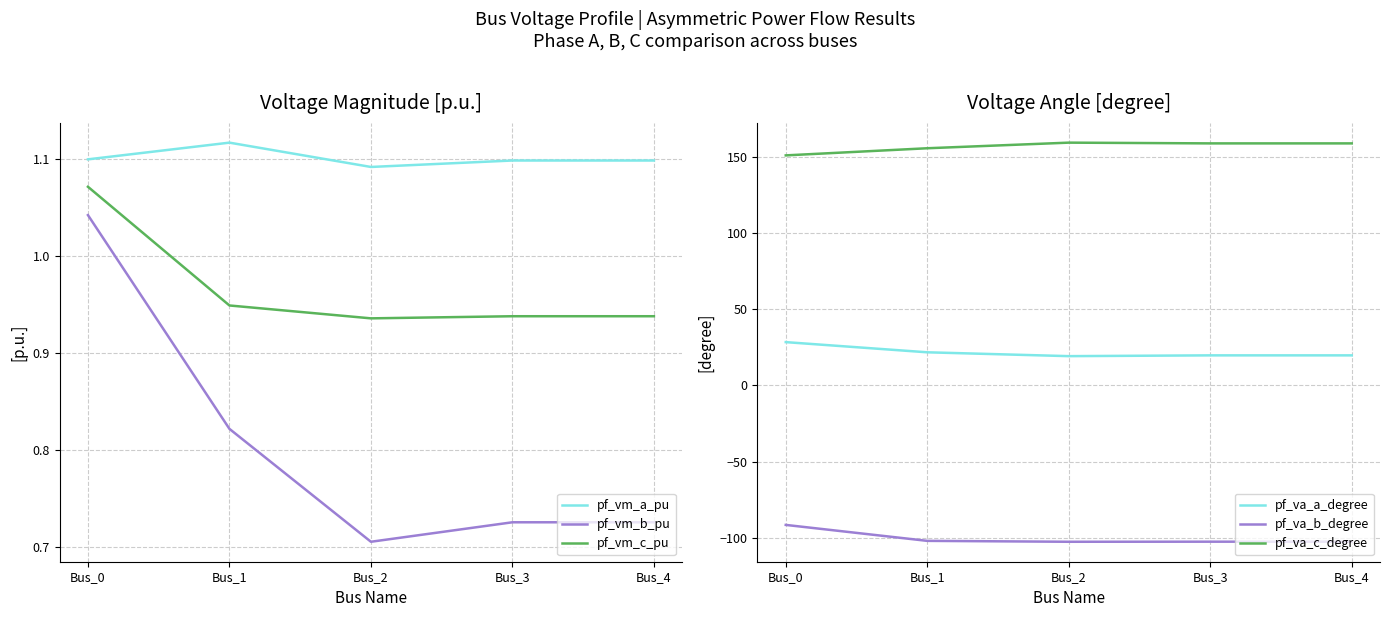

What is the sum of all pf_vm_c_pu values?

4.8